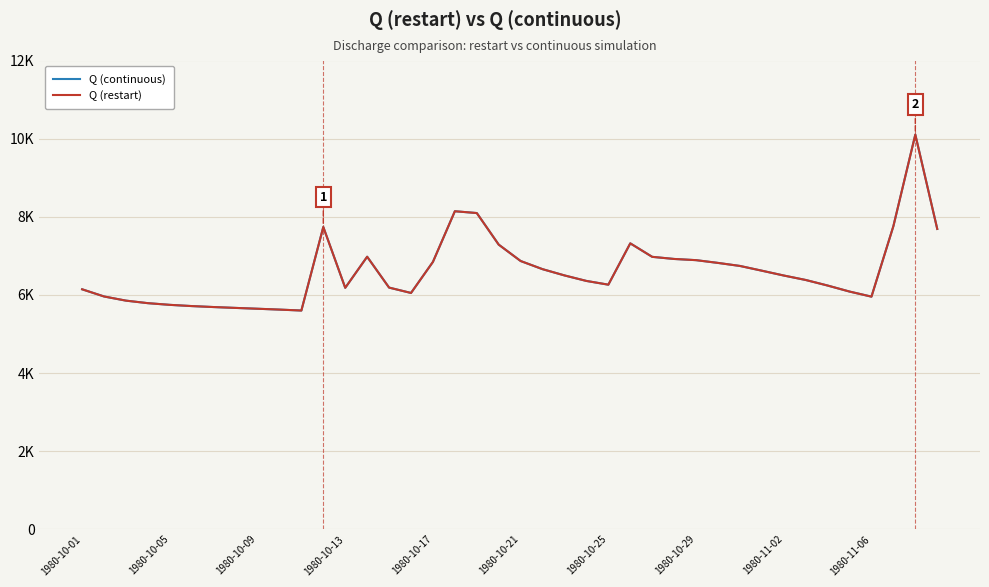

Where is Q (continuous) nearest to the value 7851?

37